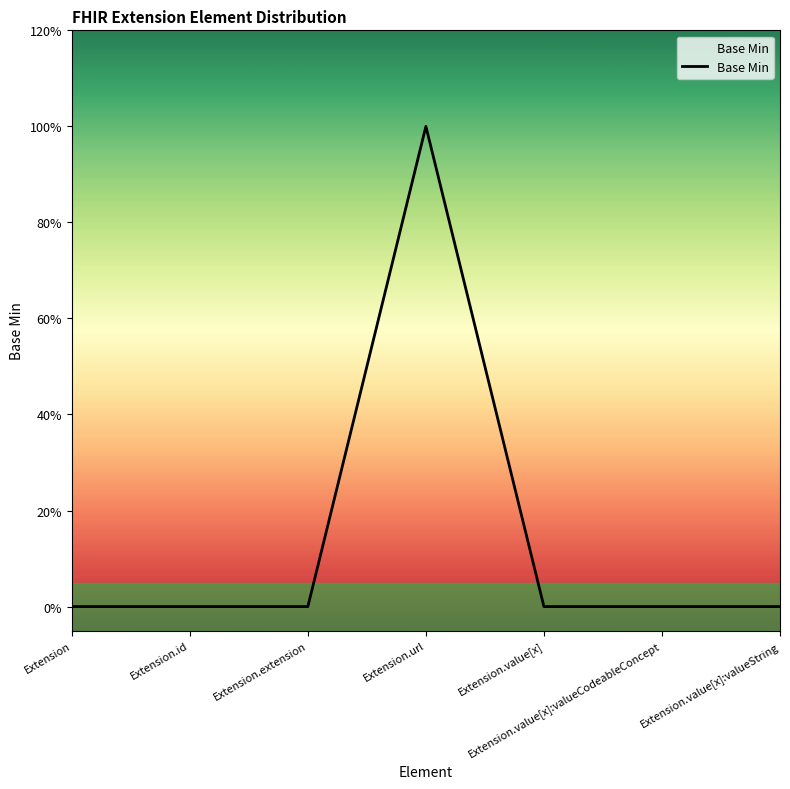

True or false: the data shows 2 at Extension.url.

False